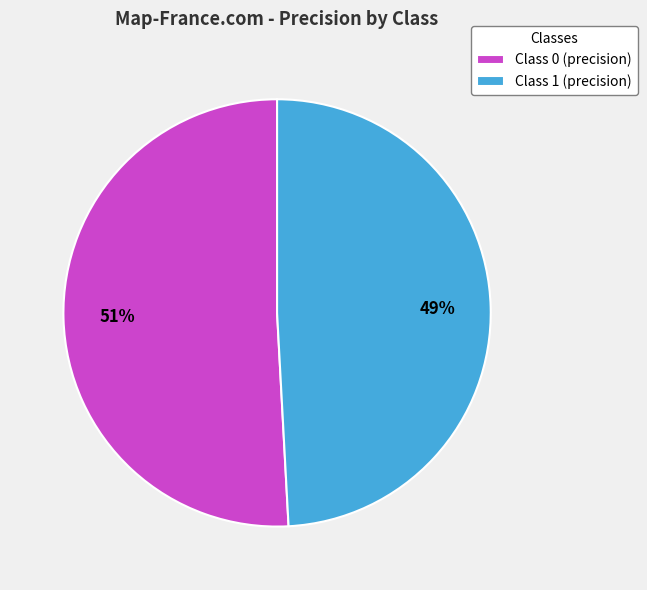

How many segments does this pie chart have?

2